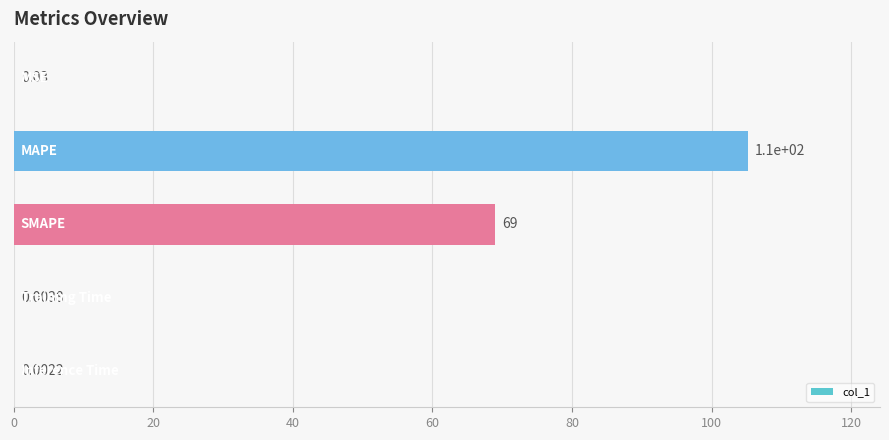

What is the sum of all values?

174.1